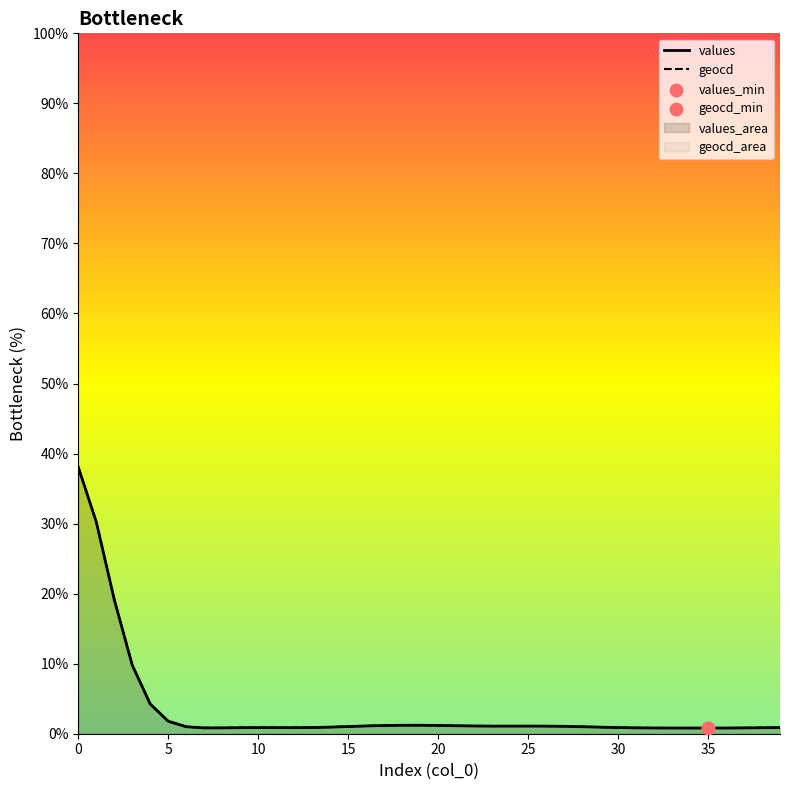

Which series reaches the maximum Y coordinate?

geocd